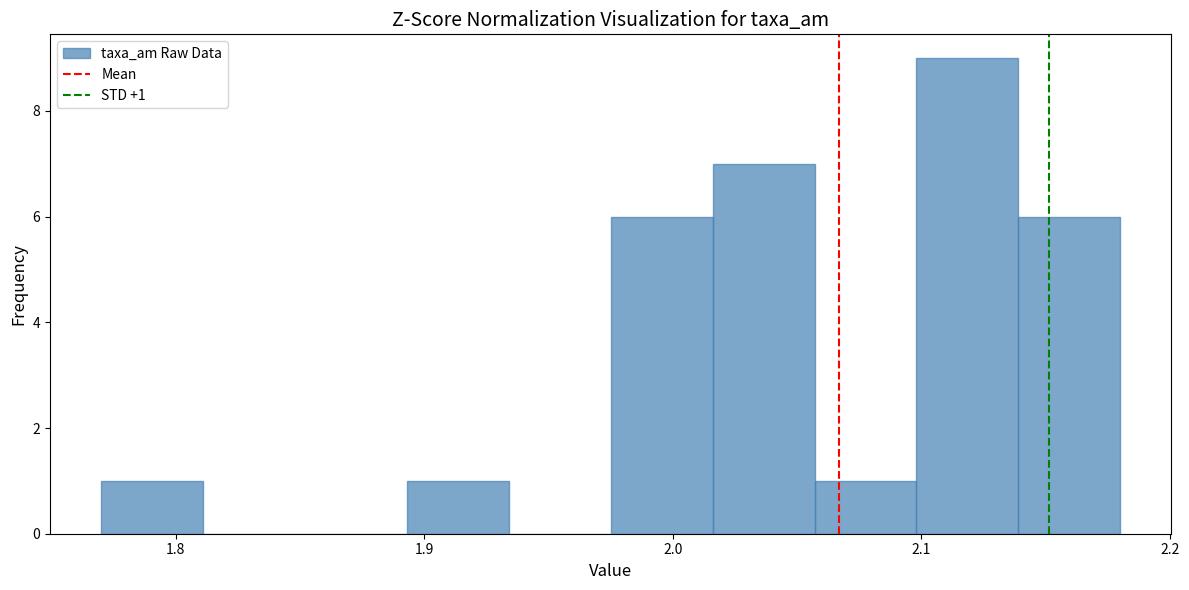

Which range on the x-axis has the tallest bar?

2.098 to 2.139